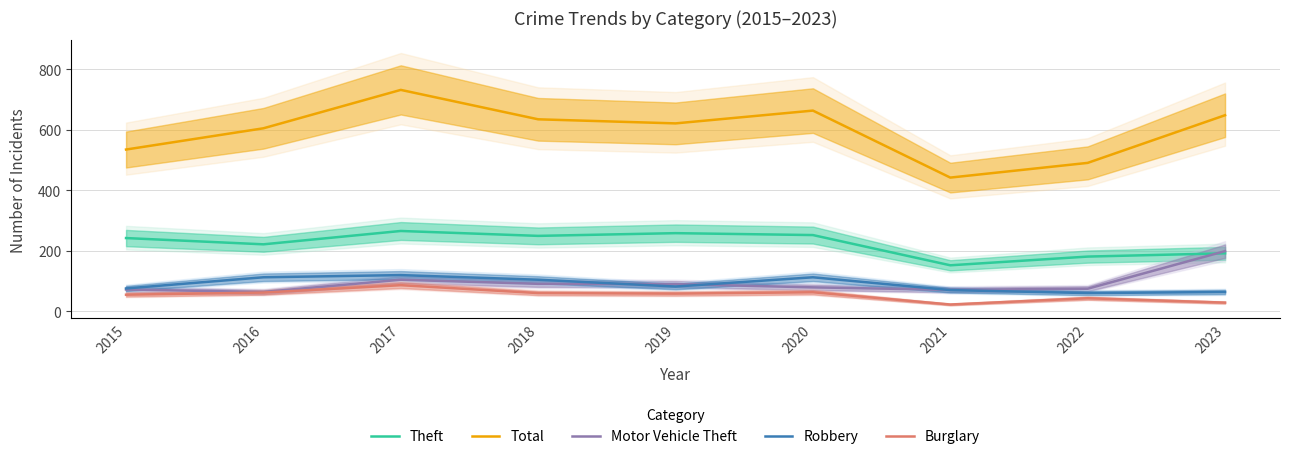

What is the total value across all series at 2018?

1139.4